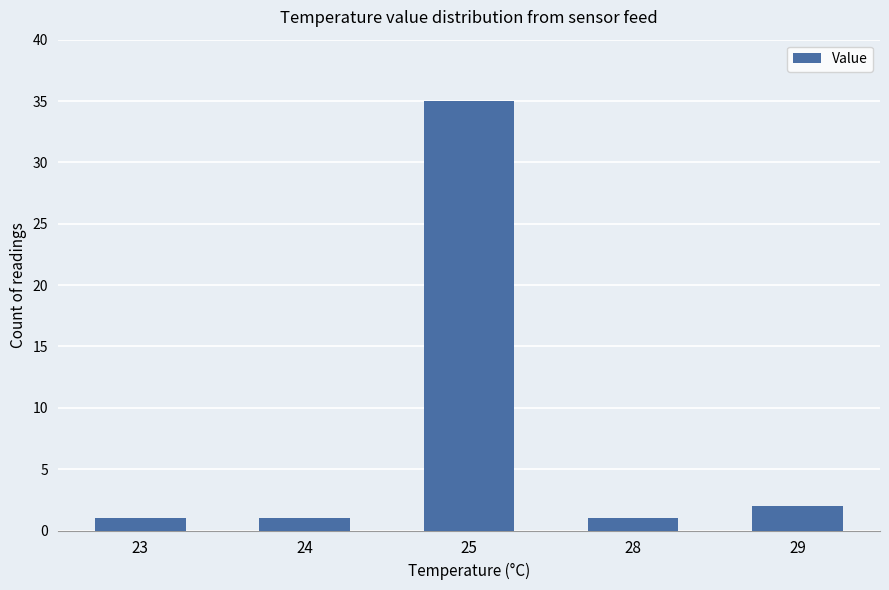

What is the average value?

8